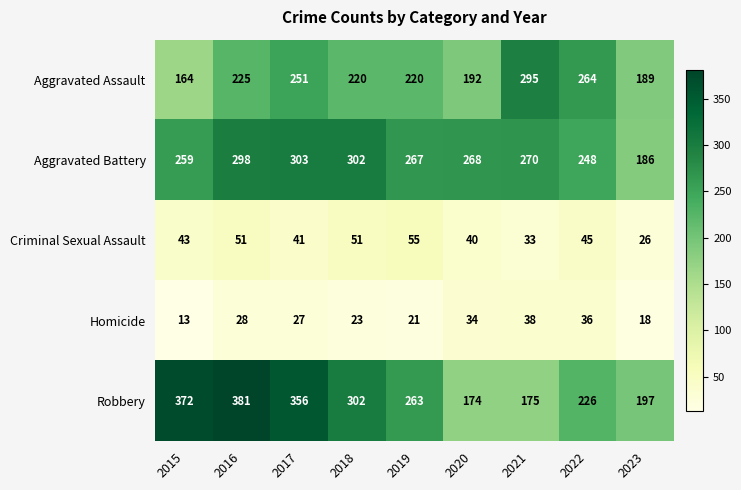

Rank the series by their maximum value, from lowest to highest.

Homicide, Criminal Sexual Assault, Aggravated Assault, Aggravated Battery, Robbery